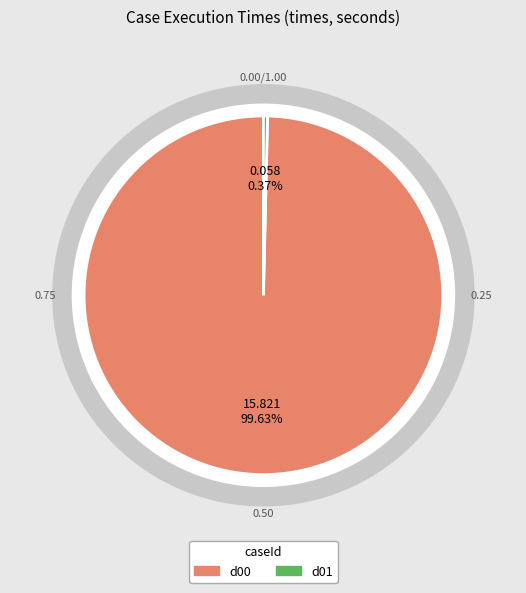

Which category has the biggest portion of the pie?

d00